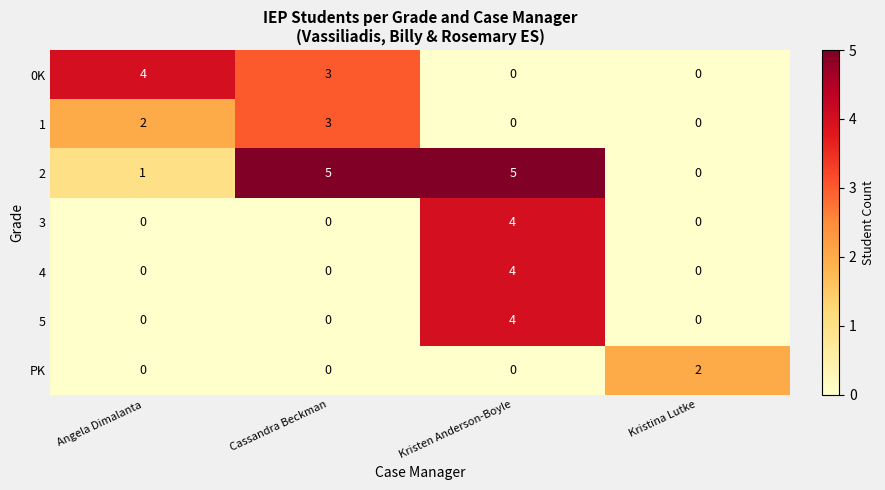

How many positive values does the 1 series have?

2